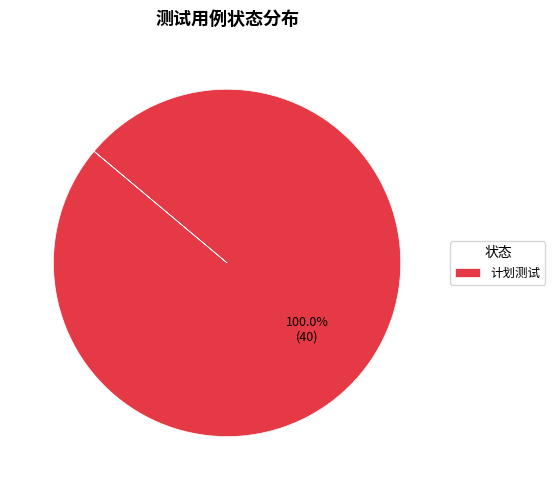

Does 计划测试 represent more than half of the total?

Yes